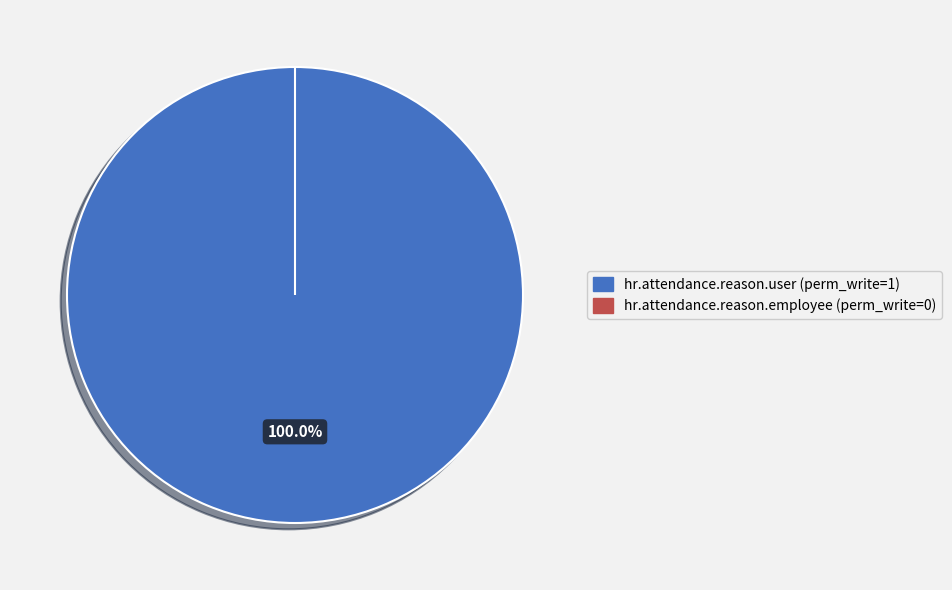

How many segments does this pie chart have?

2